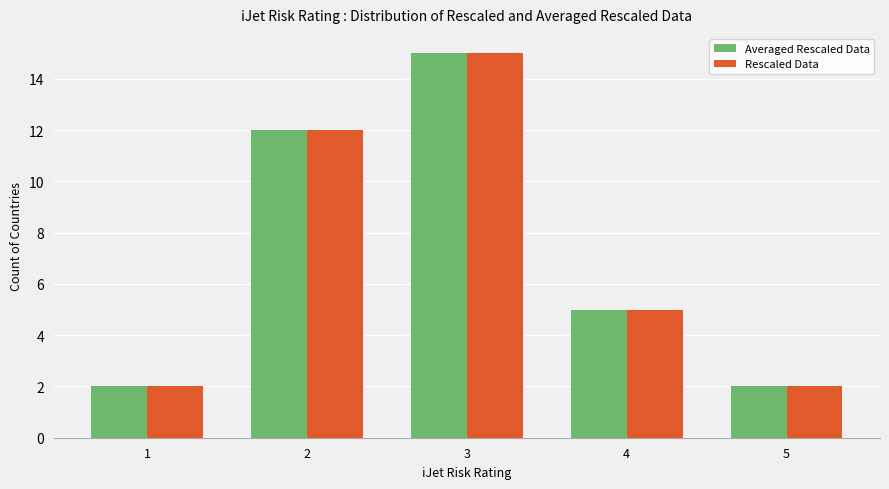

At which category is the sum across all series the highest?

3